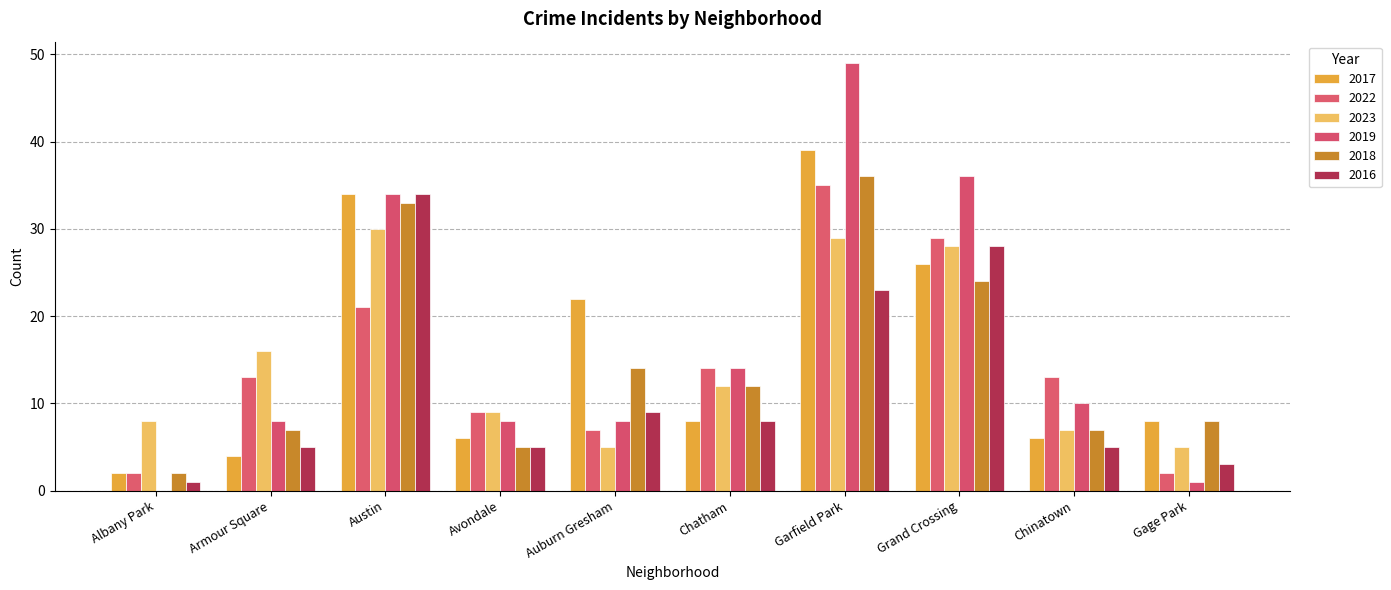

Is the value of 2023 at Gage Park greater than the value of 2019 at Chatham?

No